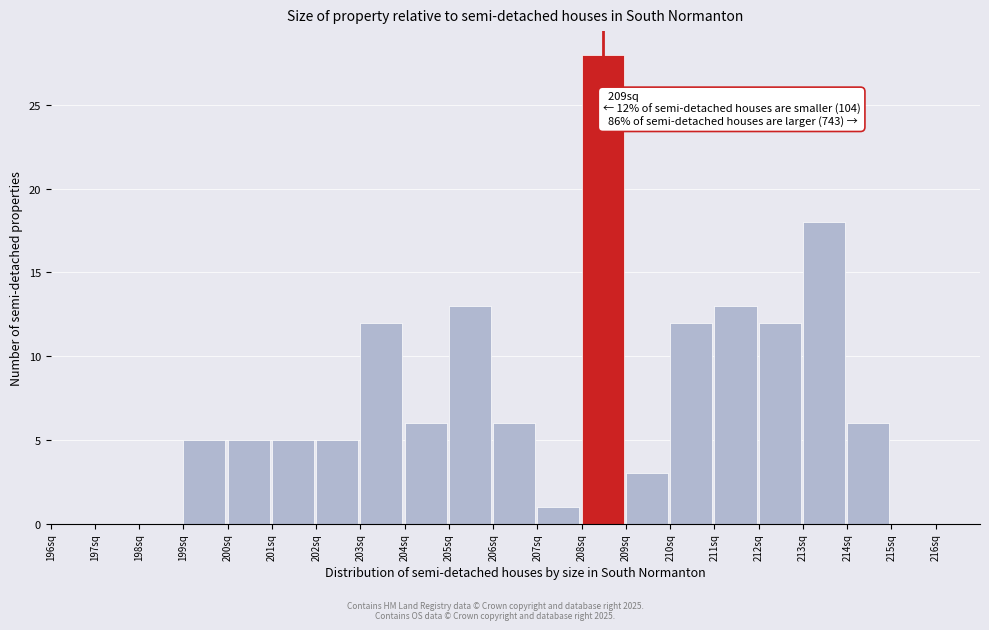

Over which range of the x-axis is the bar tallest?

208 to 209